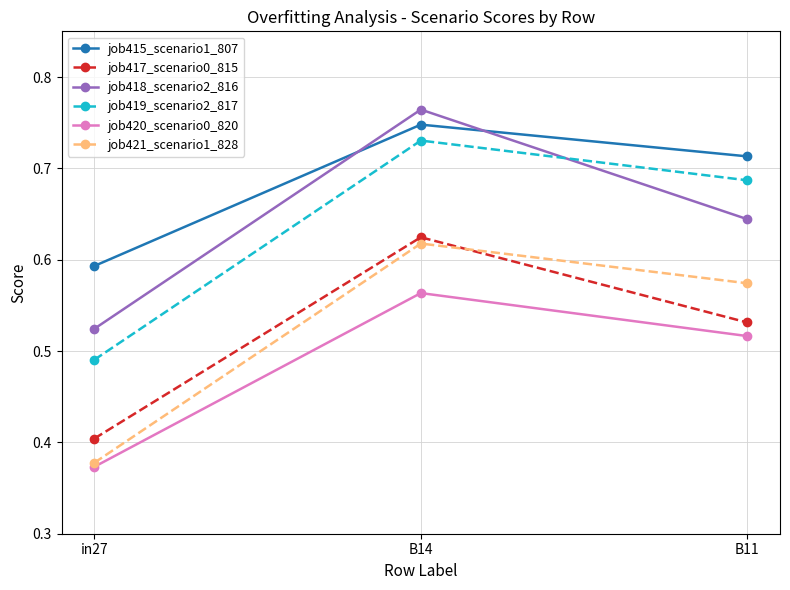

At which category does the chart reach its peak across all series?

B14